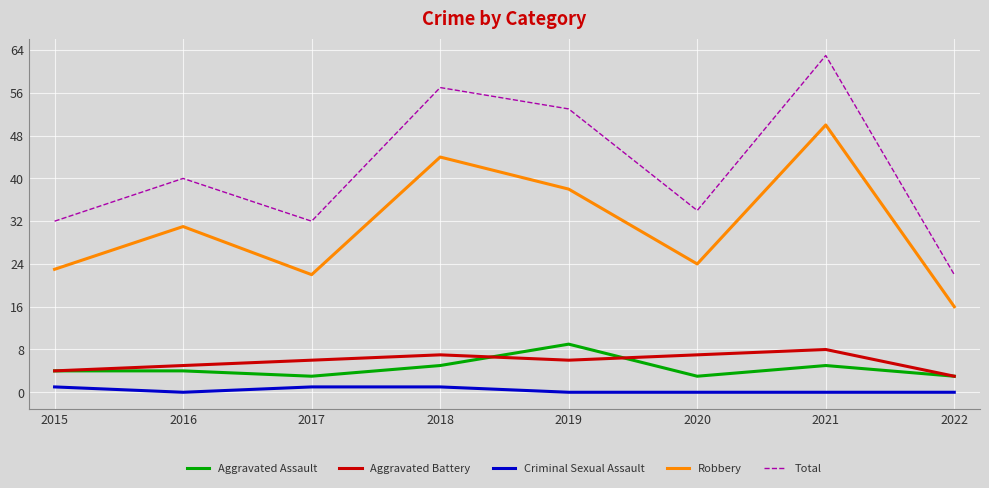

List the series in order of their peak value, highest first.

Total, Robbery, Aggravated Assault, Aggravated Battery, Criminal Sexual Assault